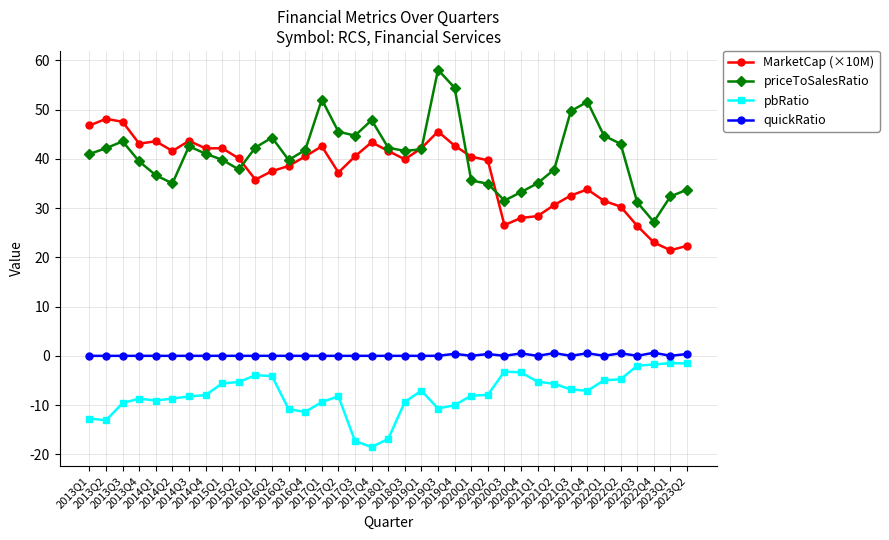

How many lines are shown in the chart?

4